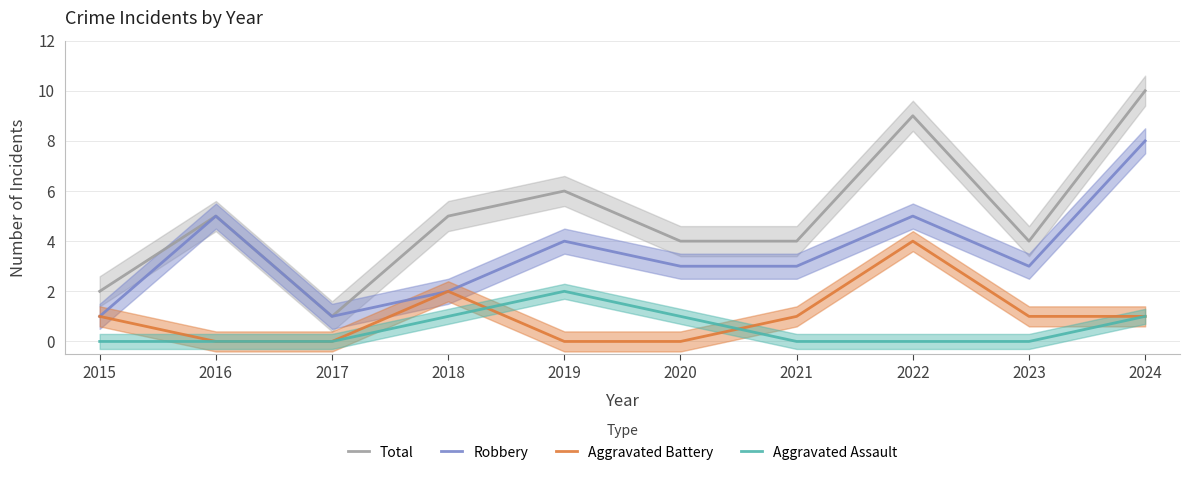

Reading left to right, transcribe all the data shown in this chart.

Total: 2015=2	2016=5	2017=1	2018=5	2019=6	2020=4	2021=4	2022=9	2023=4	2024=10
Robbery: 2015=1	2016=5	2017=1	2018=2	2019=4	2020=3	2021=3	2022=5	2023=3	2024=8
Aggravated Battery: 2015=1	2016=0	2017=0	2018=2	2019=0	2020=0	2021=1	2022=4	2023=1	2024=1
Aggravated Assault: 2015=0	2016=0	2017=0	2018=1	2019=2	2020=1	2021=0	2022=0	2023=0	2024=1